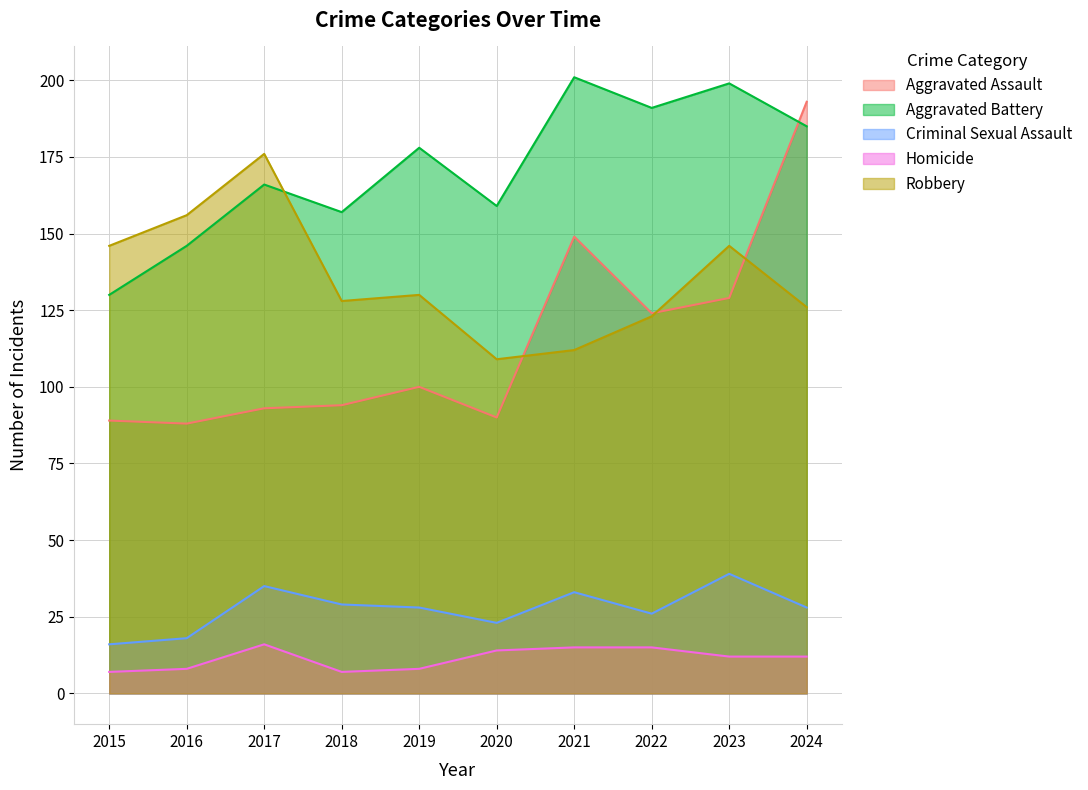

What is the highest value of the Aggravated Battery series?

201